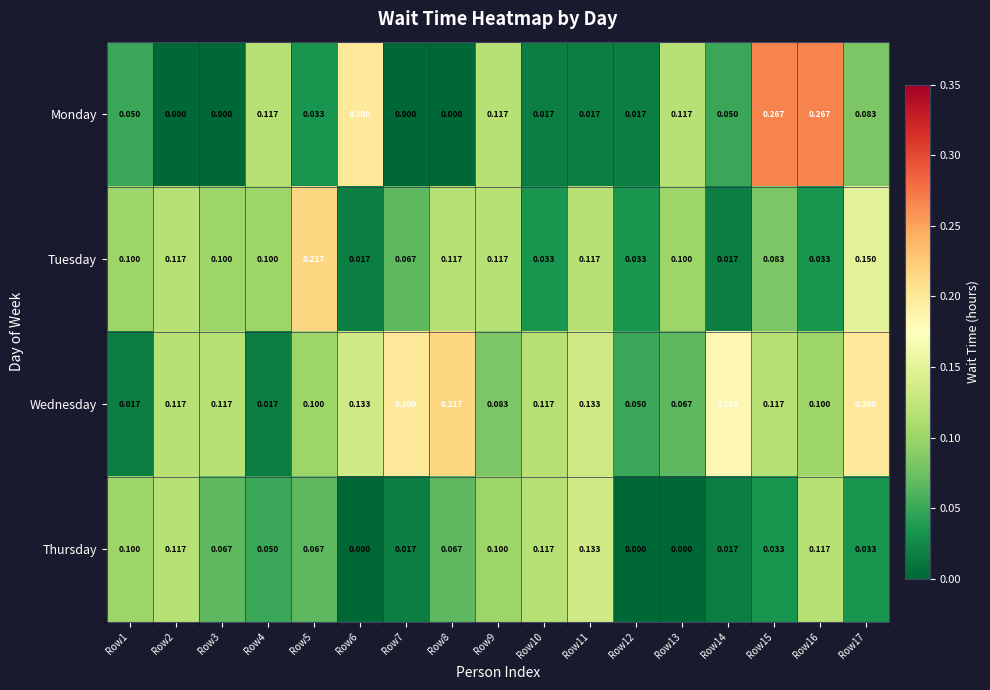

Rank the series by their average value, from lowest to highest.

Thursday, Monday, Tuesday, Wednesday